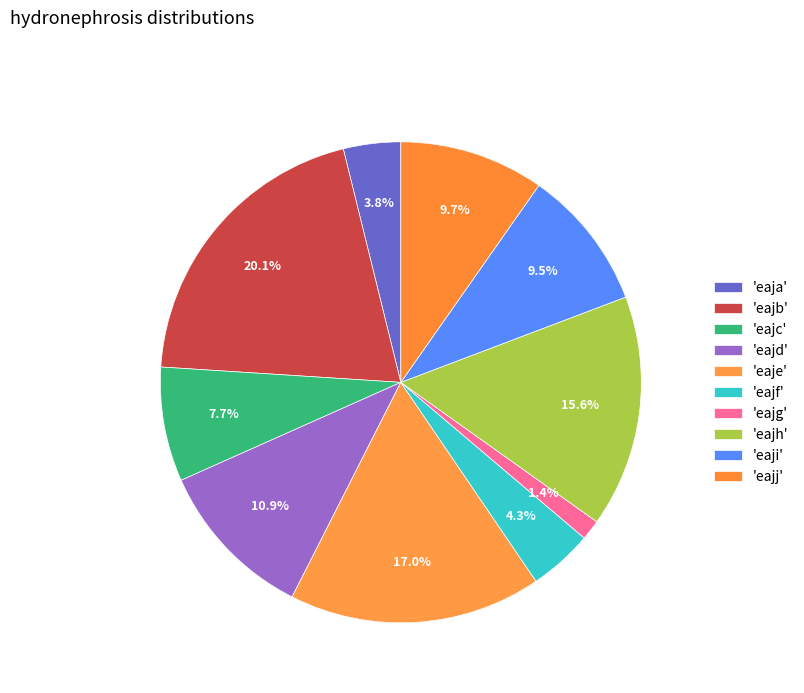

How many slices are in this pie chart?

10